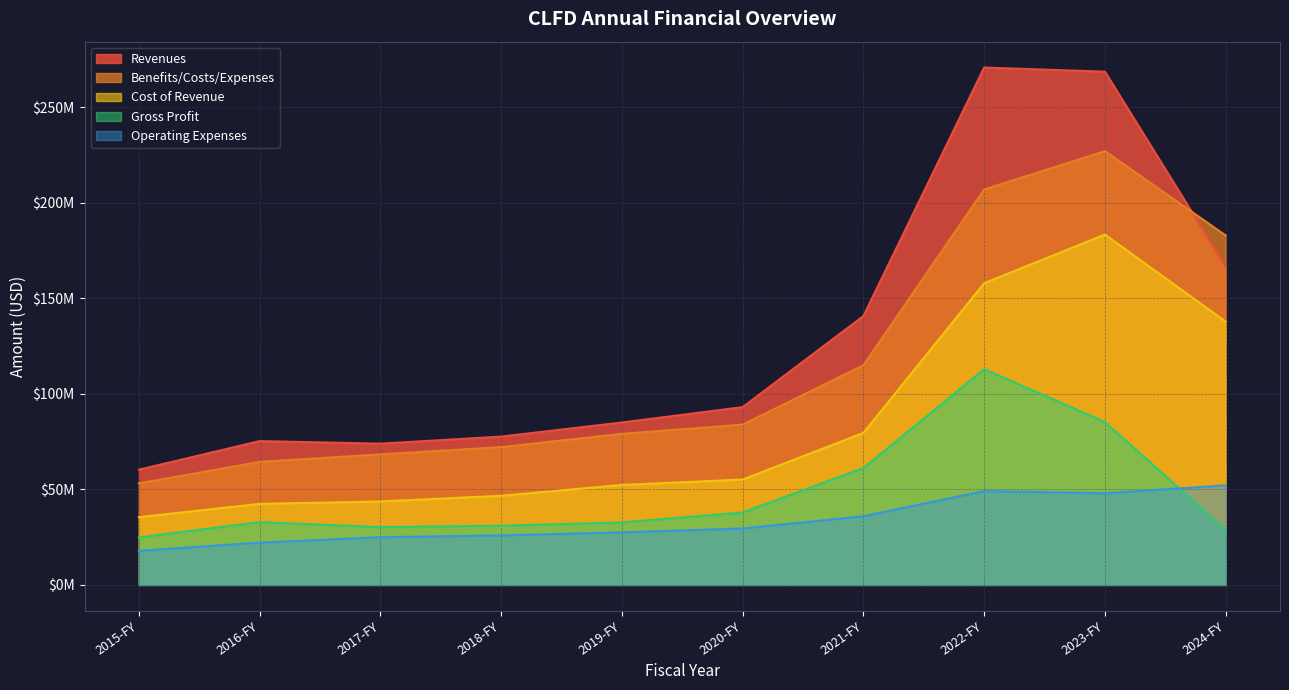

What is the total value across all series at 2017-FY?

241209420